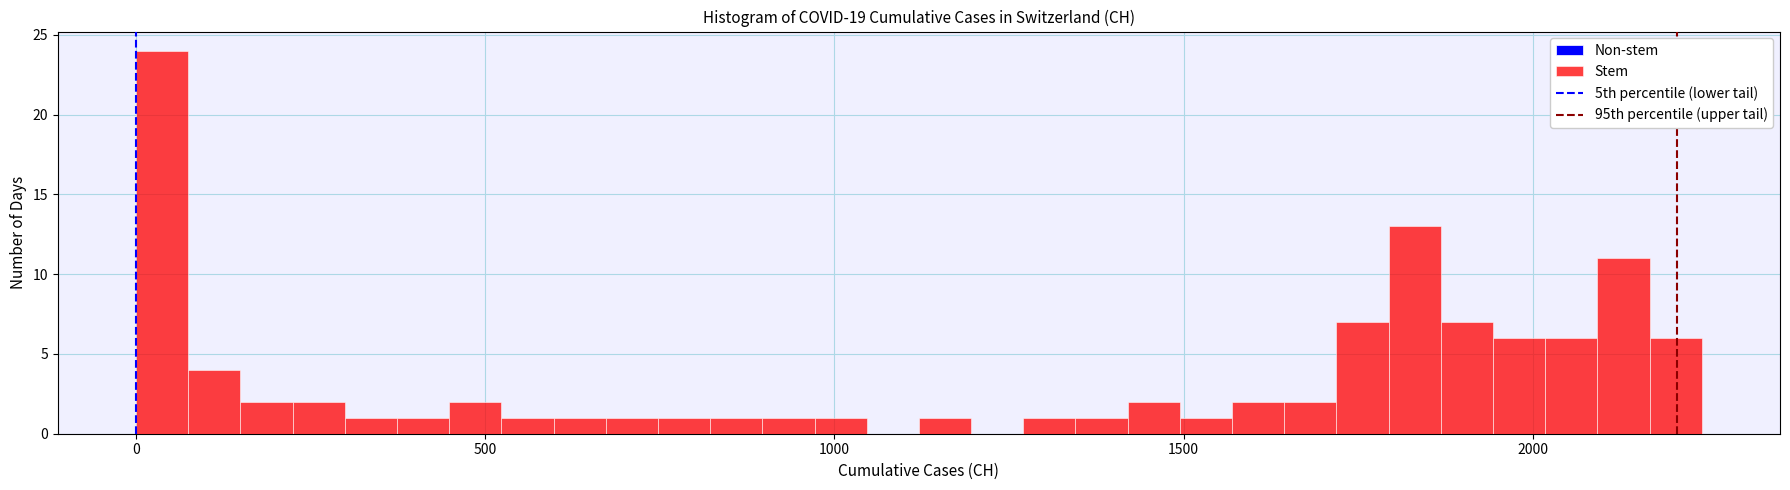

Read against the x-axis, roughly where is the centre of the tallest bar?

50